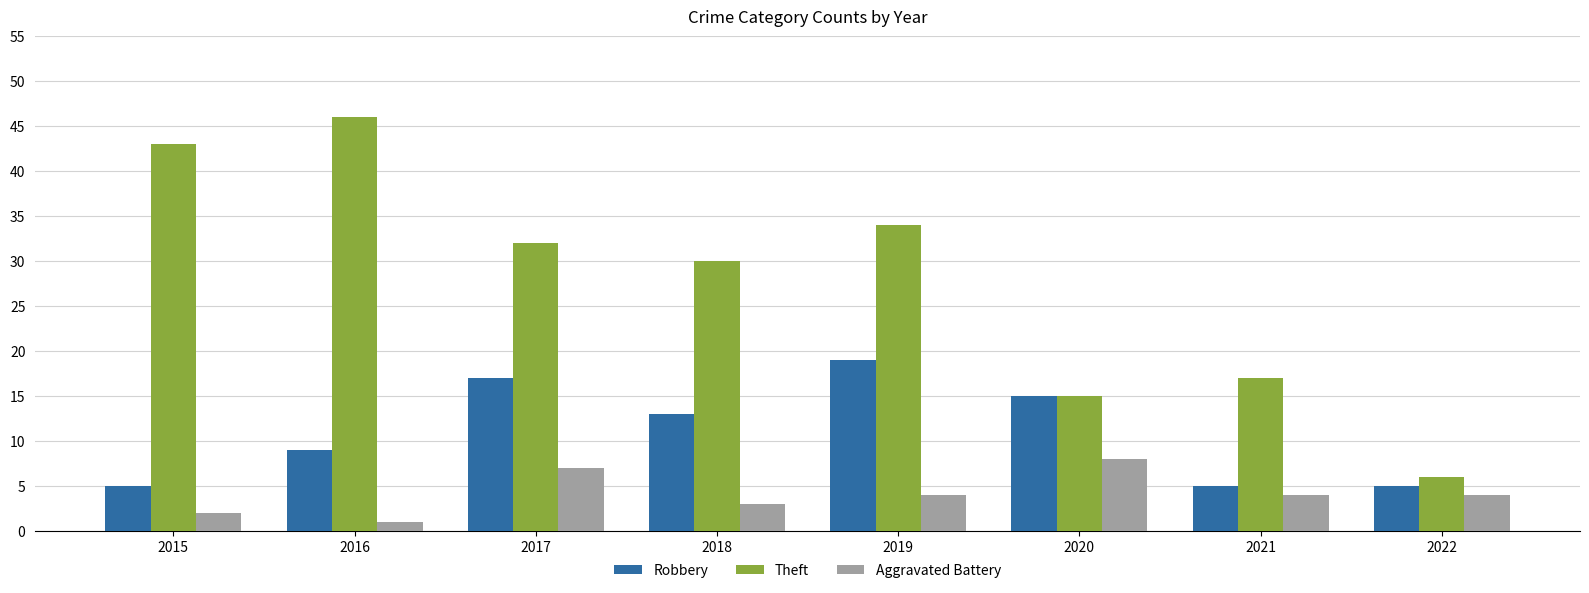

Which series has the largest total across all categories?

Theft